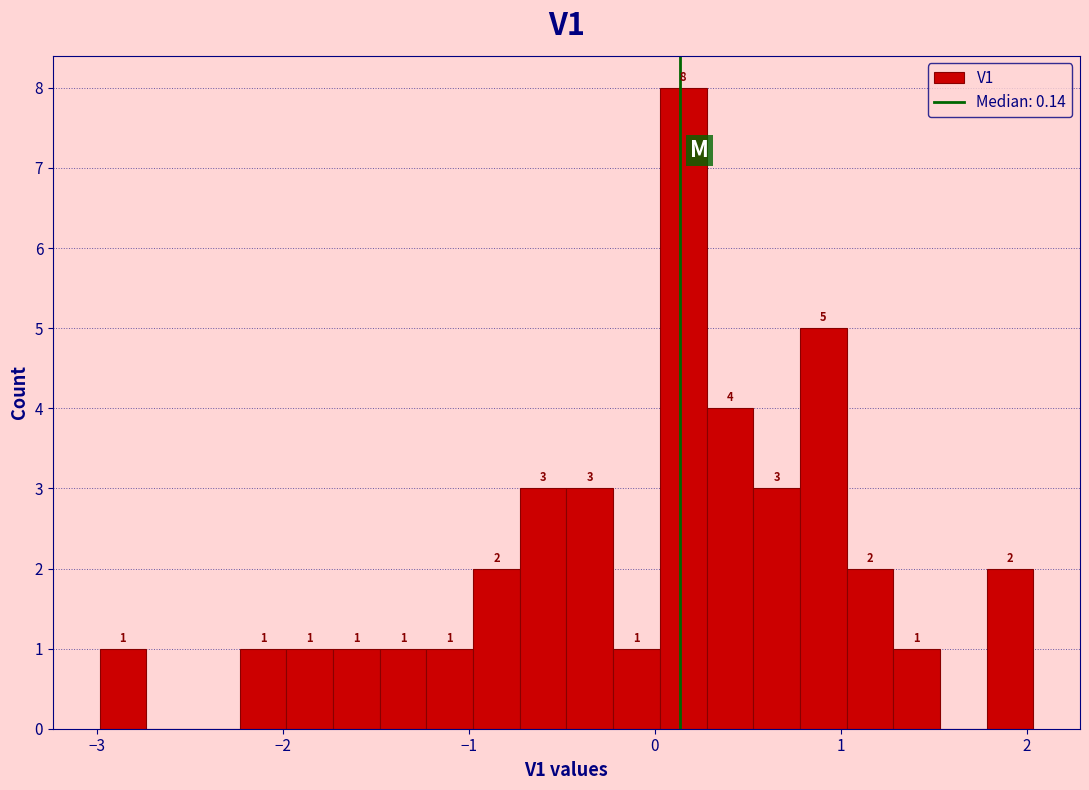

Around what value on the x-axis is the tallest bar? Give the approximate position of its centre, as read against the axis.

0.2